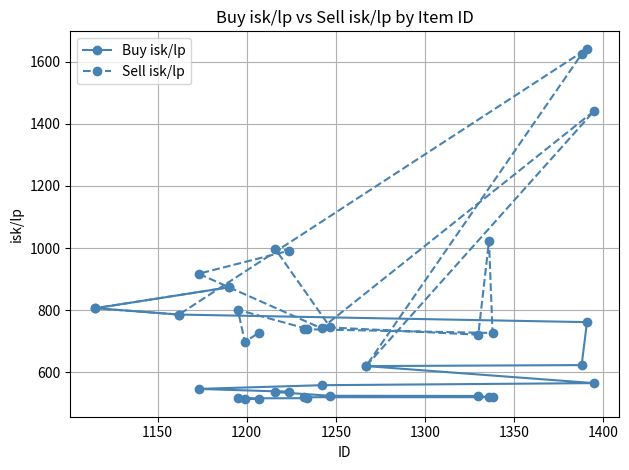

What is the lowest value of the Sell isk/lp series?

620.2